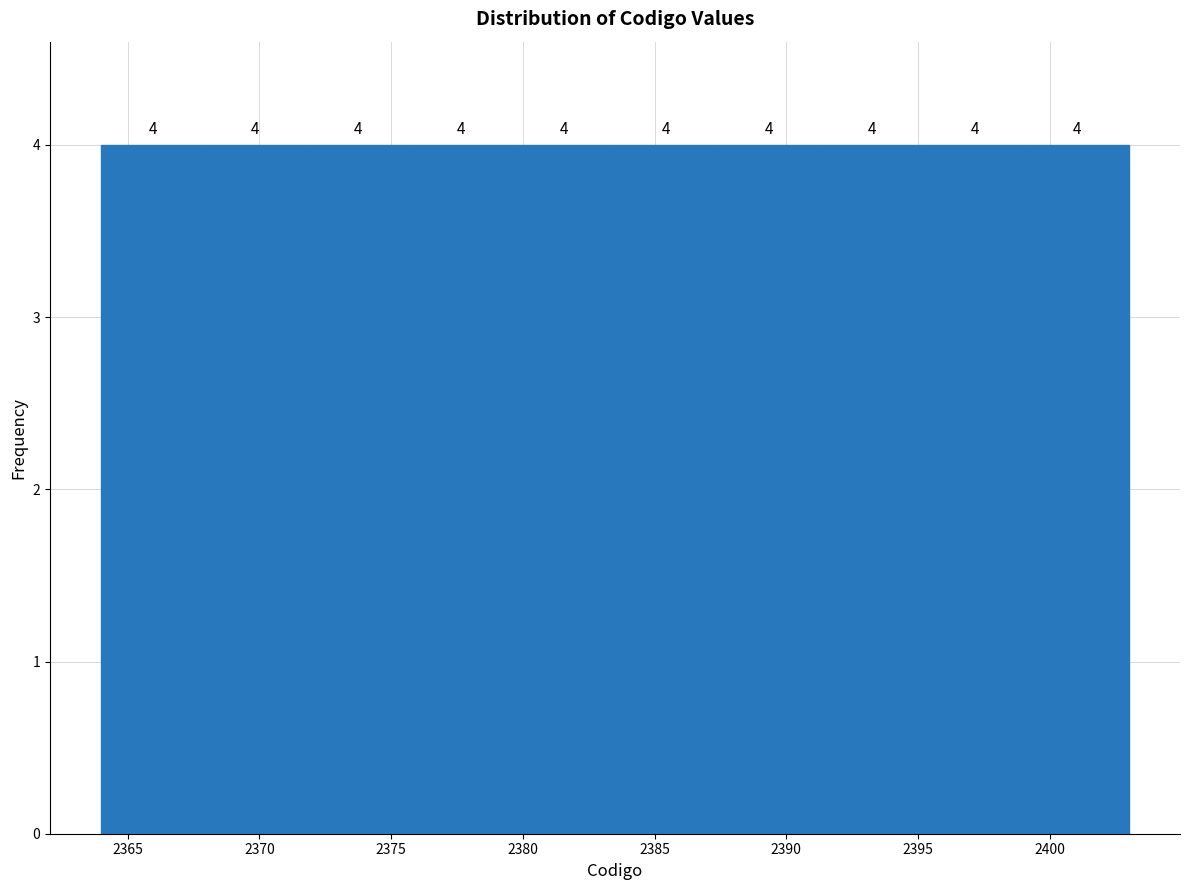

Reading left to right, list every bar in this chart as the range it spans on the x-axis followed by its height. The bar edges are not printed on the chart, so give them approximately, as read against the axis.

2364.0 to 2367.9: 4
2367.9 to 2371.8: 4
2371.8 to 2375.7: 4
2375.7 to 2379.6: 4
2379.6 to 2383.5: 4
2383.5 to 2387.4: 4
2387.4 to 2391.3: 4
2391.3 to 2395.2: 4
2395.2 to 2399.1: 4
2399.1 to 2403.0: 4